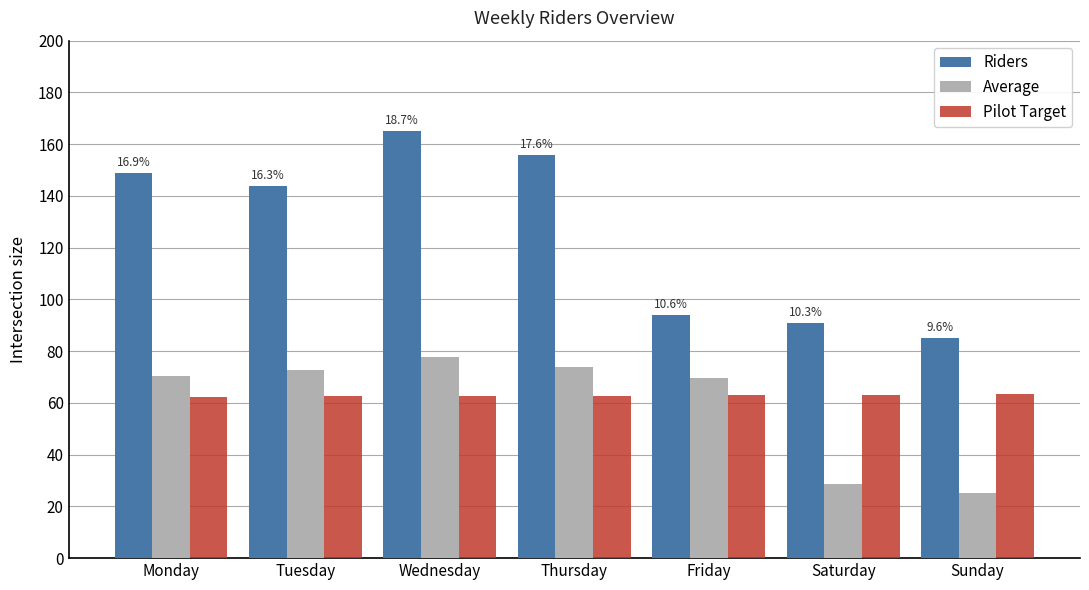

Which series has the largest total across all categories?

Riders